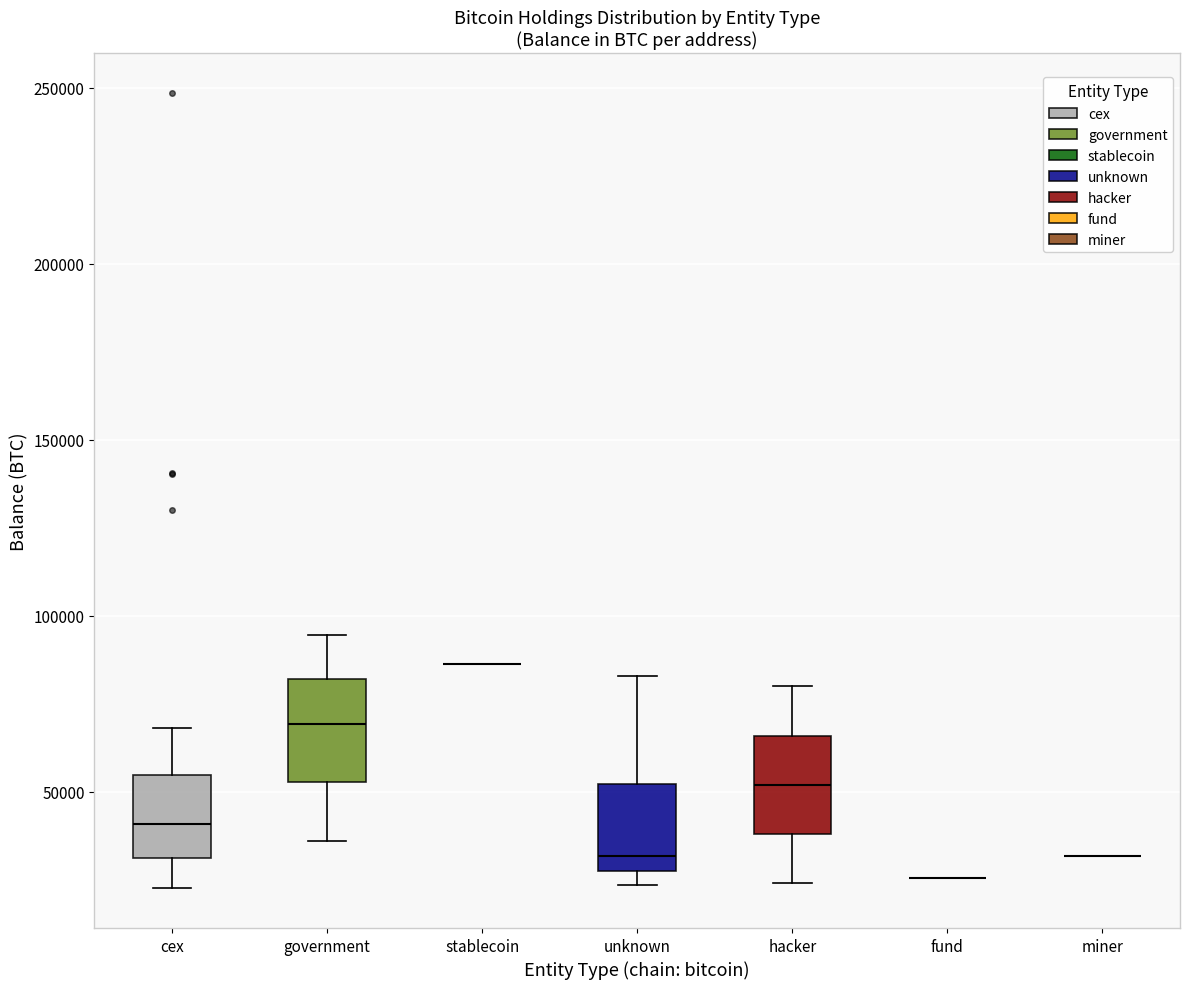

Reading left to right, read every box against the y-axis: the position of its median line, the range the box covers, and the ends of its whiskers. The values are not printed on the chart, so give them approximately, as read against the axis.

cex: median 40000, box 30000 to 55000, whiskers 25000 to 70000
government: median 70000, box 55000 to 80000, whiskers 35000 to 95000
stablecoin: box collapsed to a line at 85000, whiskers 85000 to 85000
unknown: median 30000, box 25000 to 50000, whiskers 25000 (just below the box's lower edge) to 85000
hacker: median 50000, box 40000 to 65000, whiskers 25000 to 80000
fund: box collapsed to a line at 25000, whiskers 25000 to 25000
miner: box collapsed to a line at 30000, whiskers 30000 to 30000